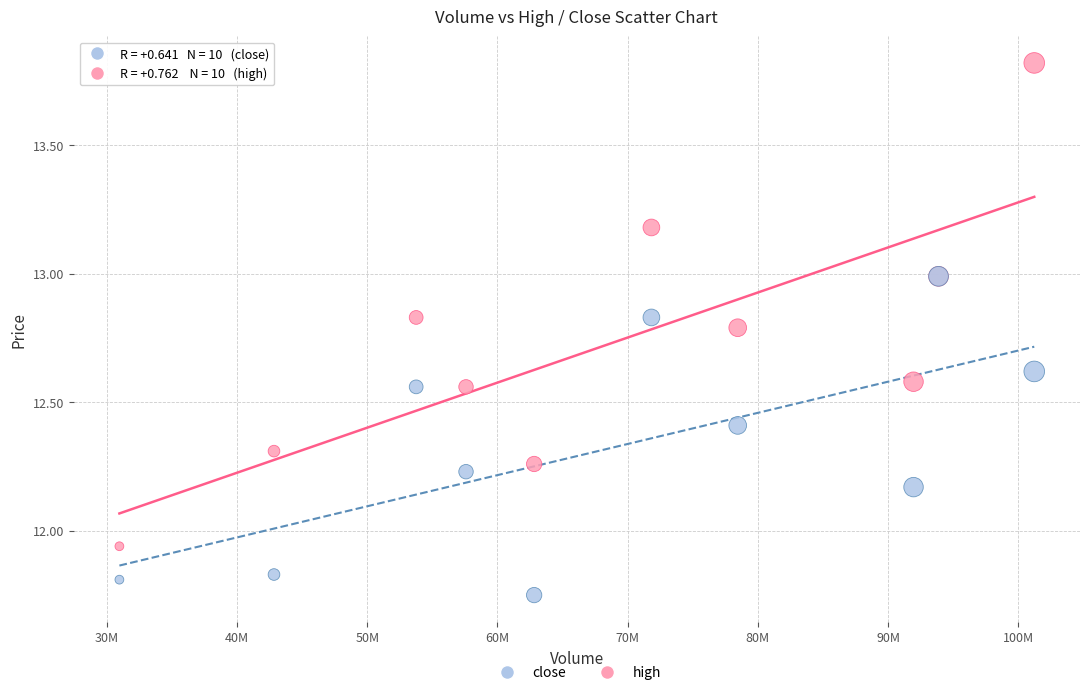

What are all the series names shown in the legend?

close, high